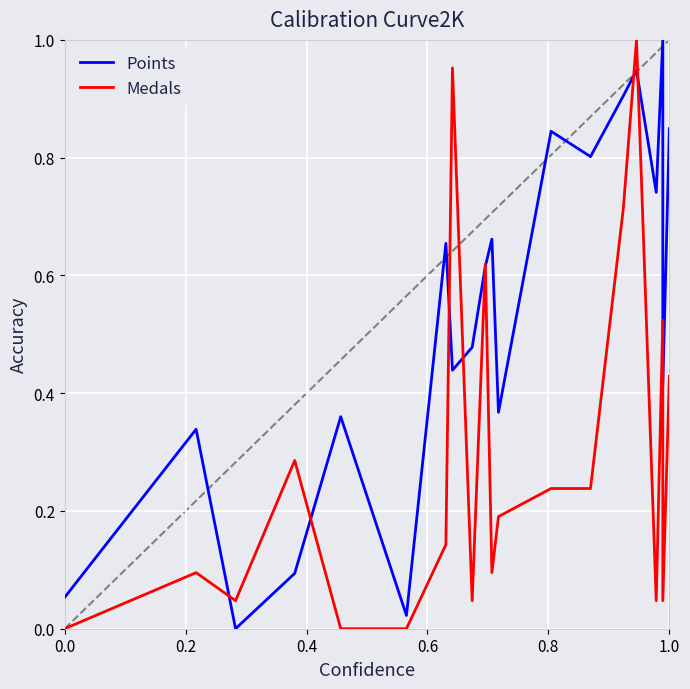

Which series has the widest spread of values?

Points